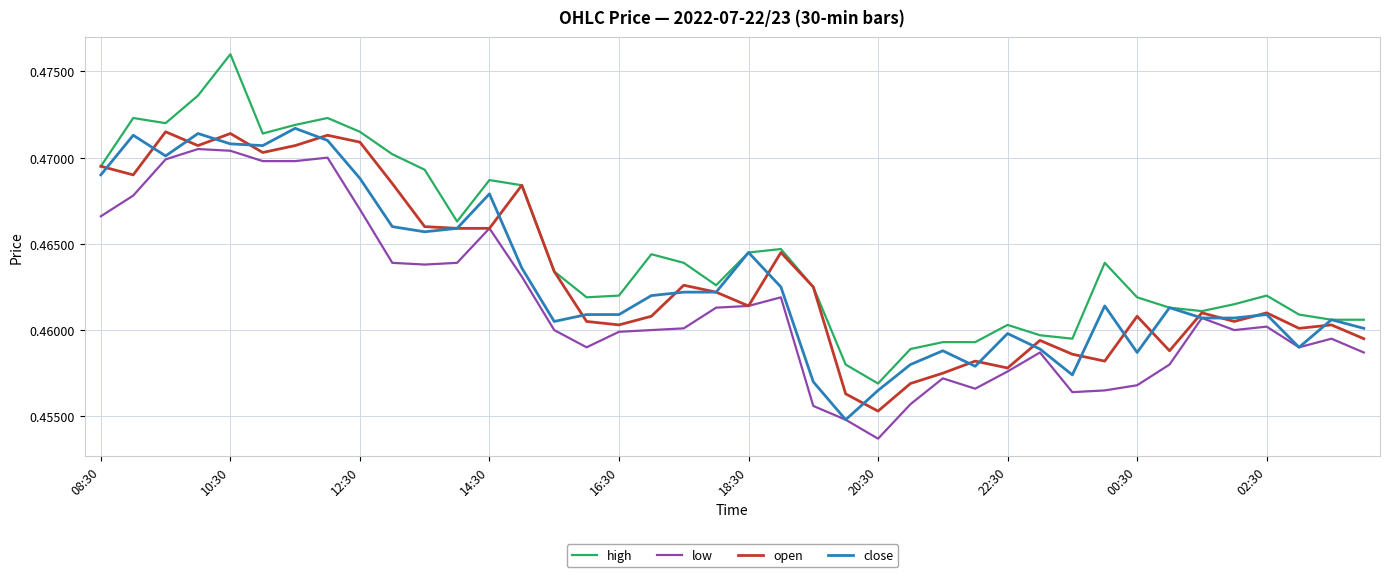

Which series has the largest total across all categories?

high